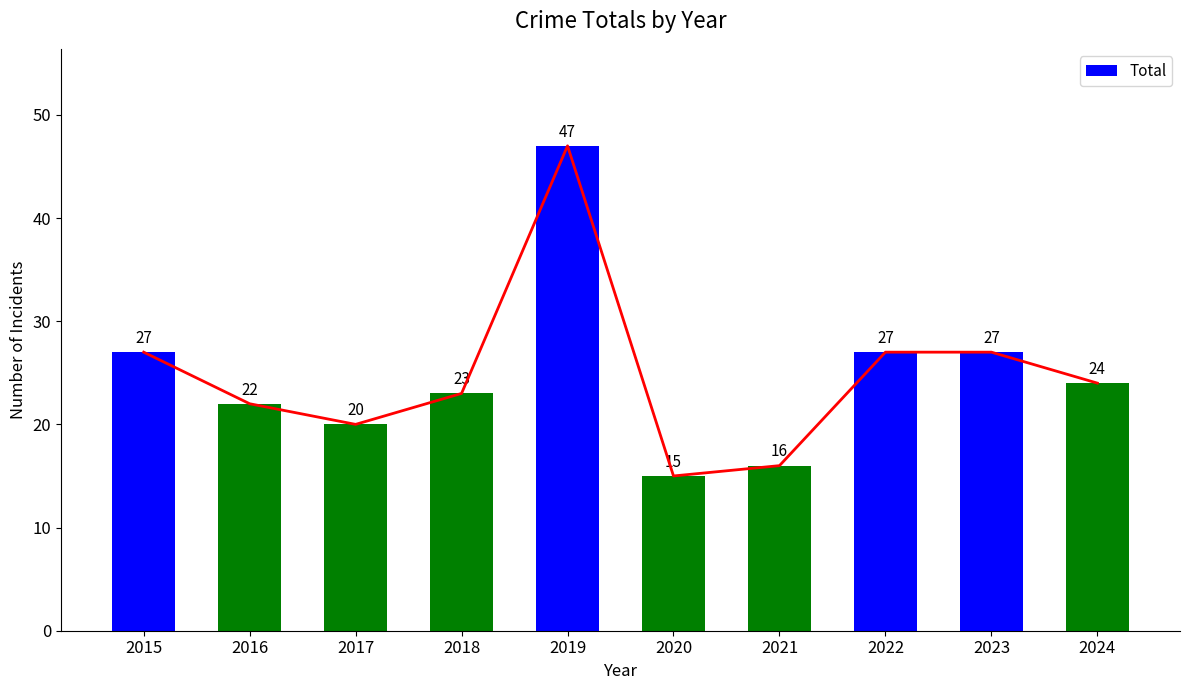

The chart shows a value of 23 at 2020. True or false?

False